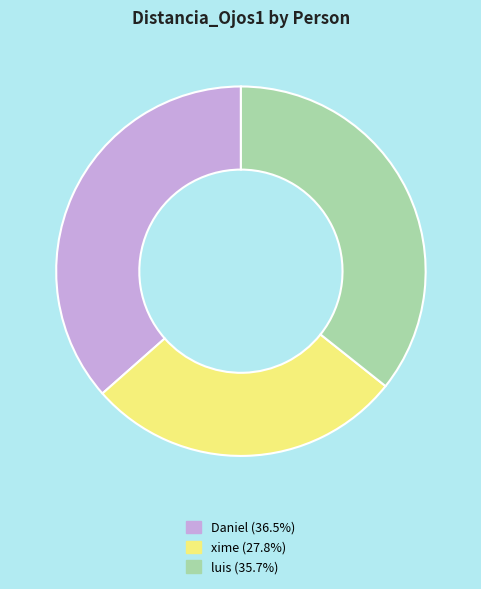

How many slices are in this pie chart?

3